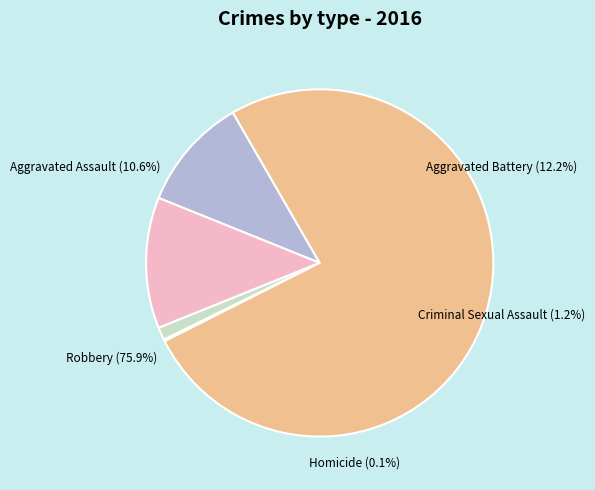

What is the ratio of the value at Criminal Sexual Assault to the value at Aggravated Assault?

0.1